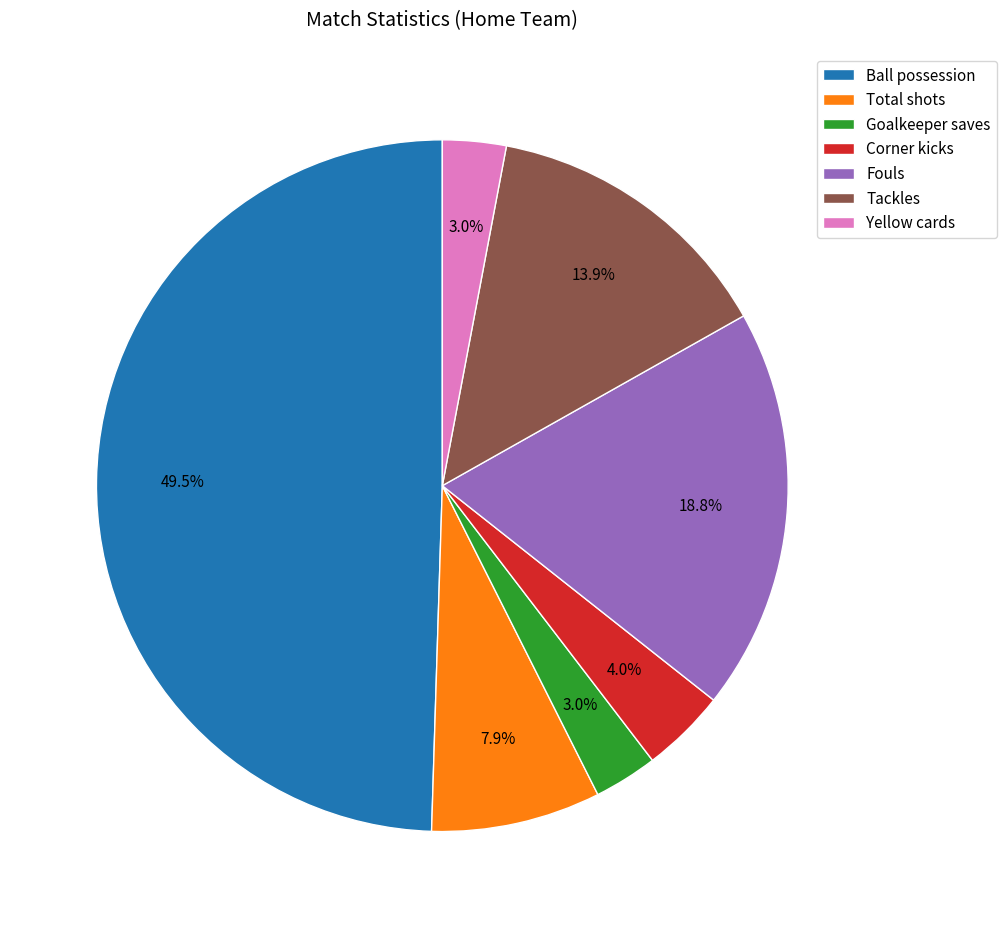

What portion of the pie excludes Ball possession?

50.5%